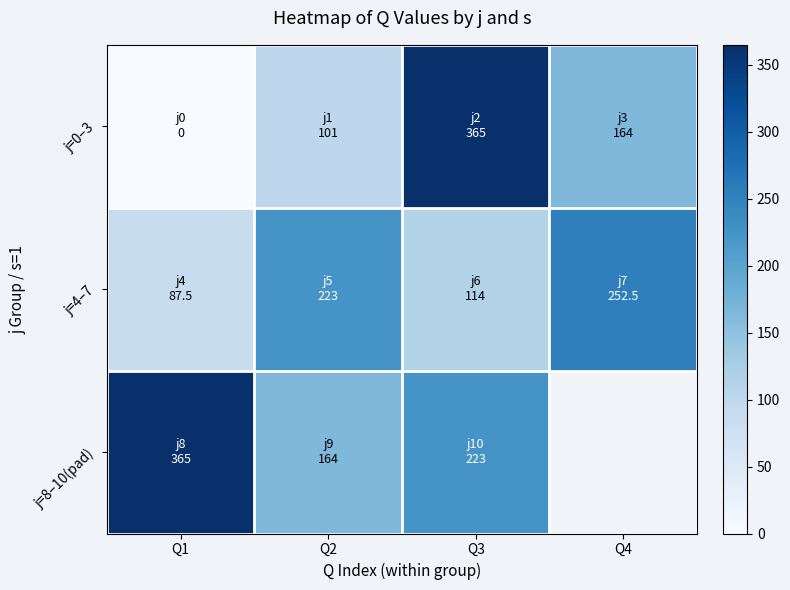

How many data points does each series have?

4